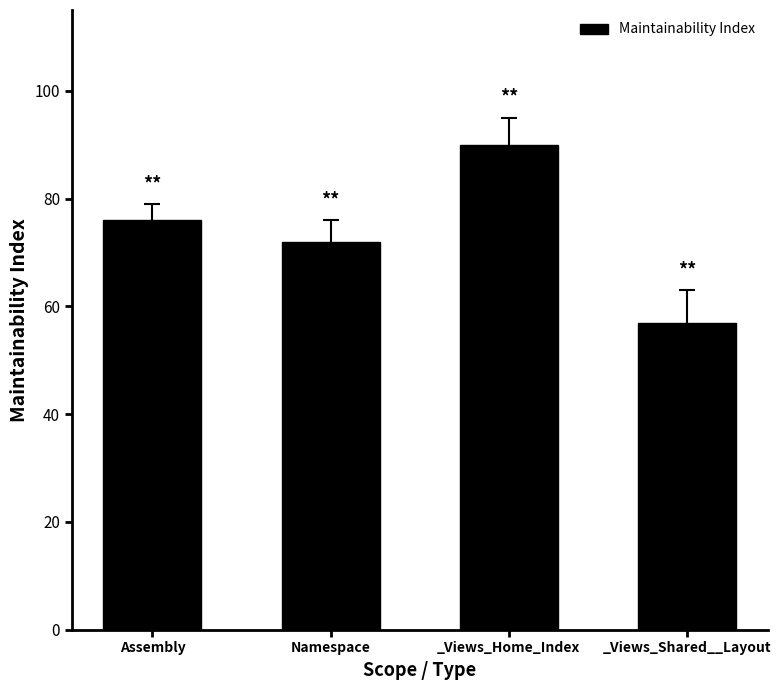

What is the smallest value displayed?

57